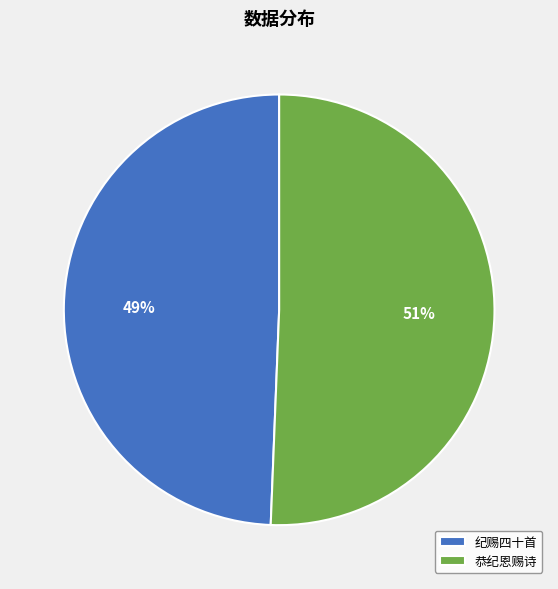

Which category accounts for the majority?

恭纪恩赐诗